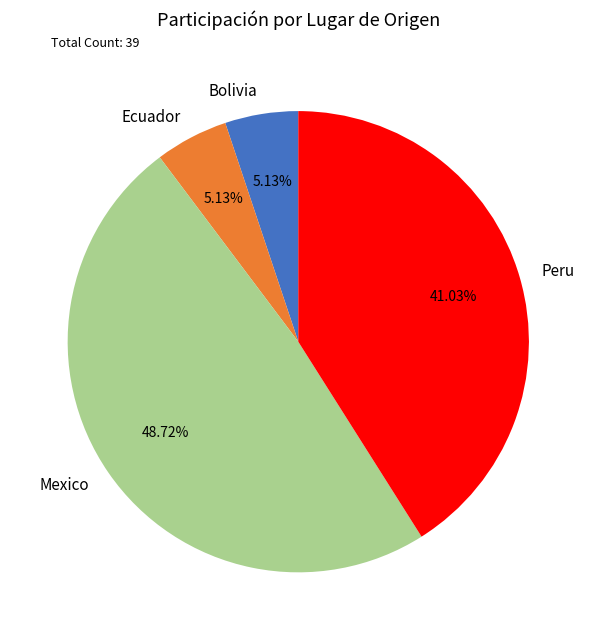

Which category has the biggest portion of the pie?

Mexico